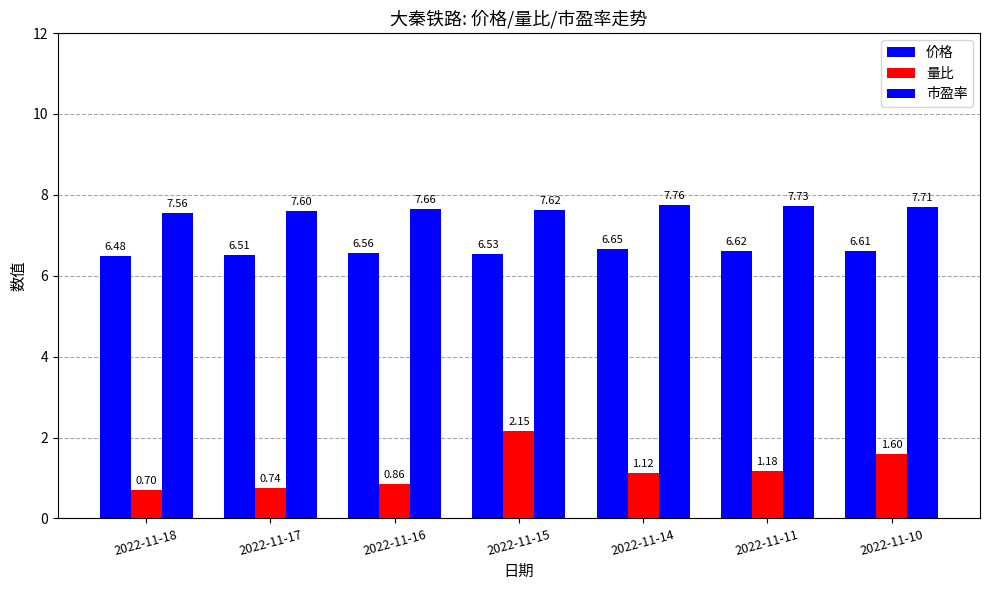

Reading right to left, list all the values displayed in this chart.

价格: 6.6	6.6	6.7	6.5	6.6	6.5	6.5
量比: 1.6	1.2	1.1	2.1	0.9	0.7	0.7
市盈率: 7.7	7.7	7.8	7.6	7.7	7.6	7.6